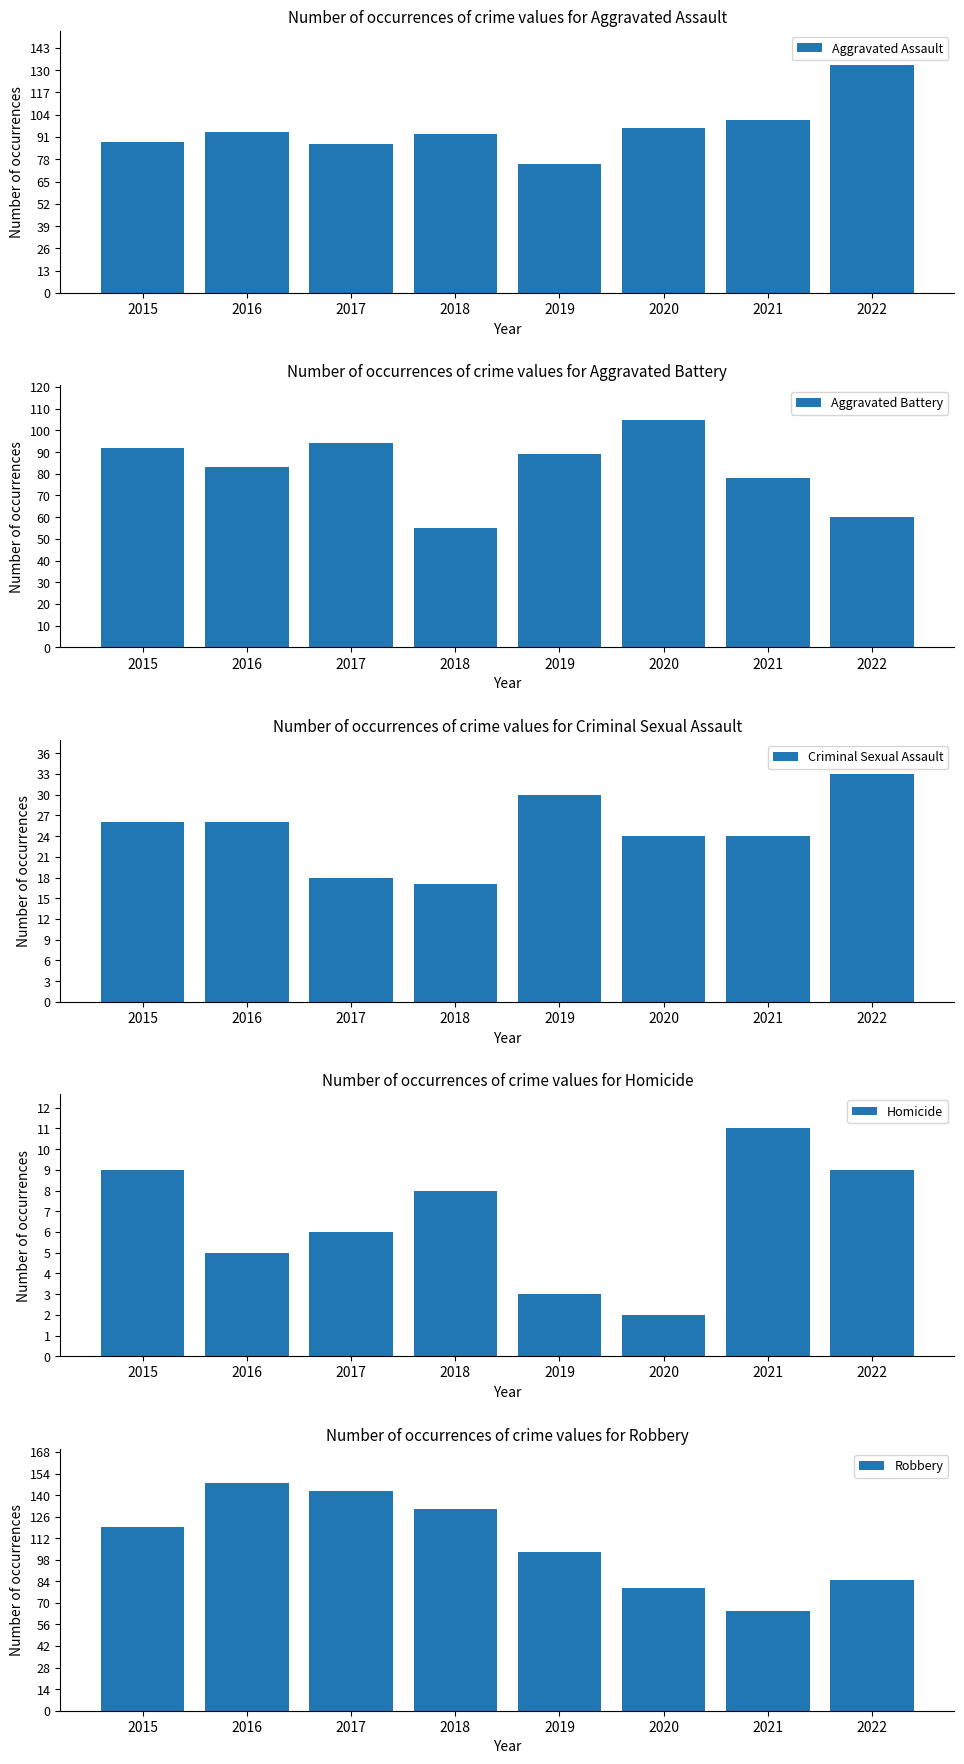

Where does the Aggravated Battery series first go above 89?

2015